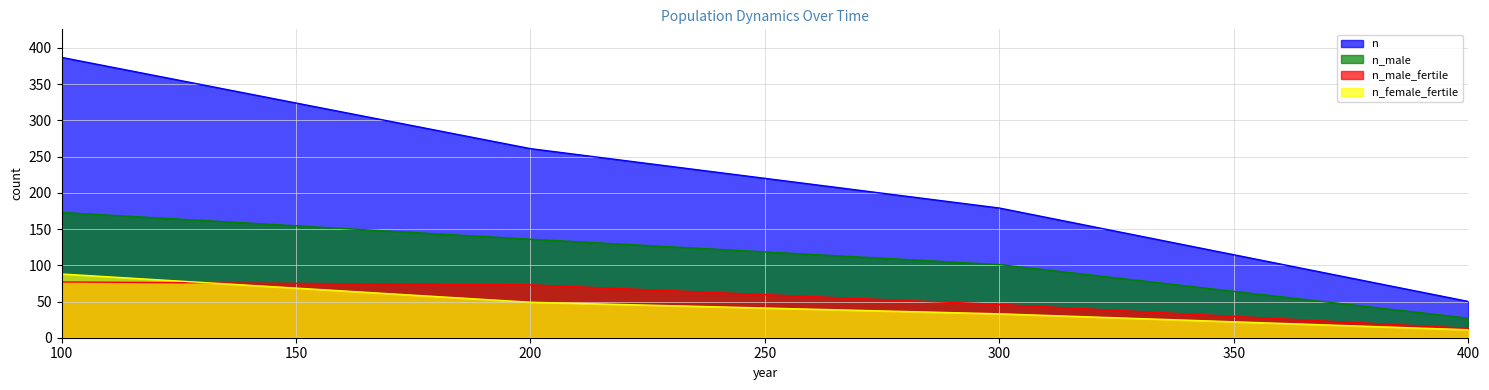

True or false: n_female_fertile and n cross at least once.

False